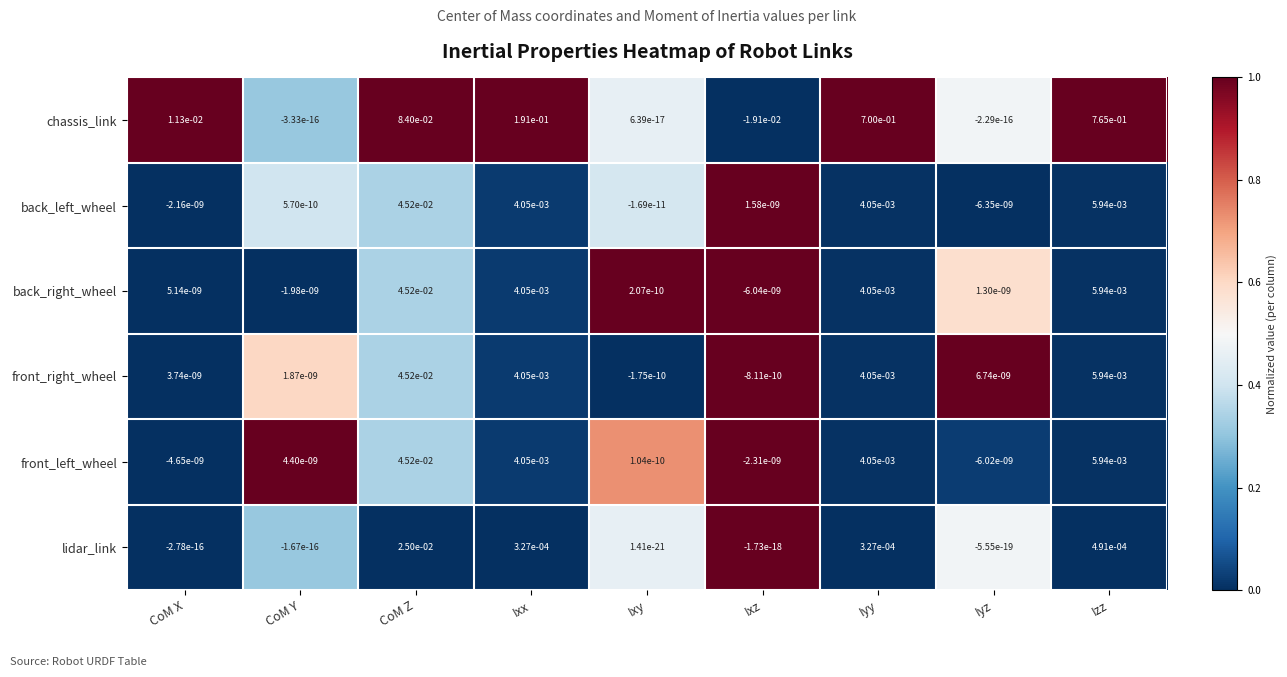

The value of front_right_wheel at CoM Z is 0.0. True or false?

True